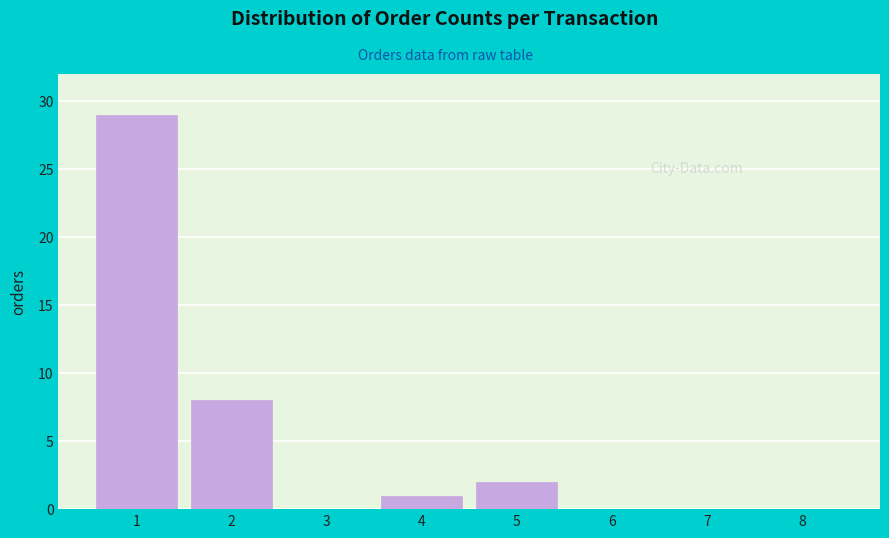

Reading left to right, list all the values displayed in this chart.

1=29	2=8	3=0	4=1	5=2	6=0	7=0	8=0